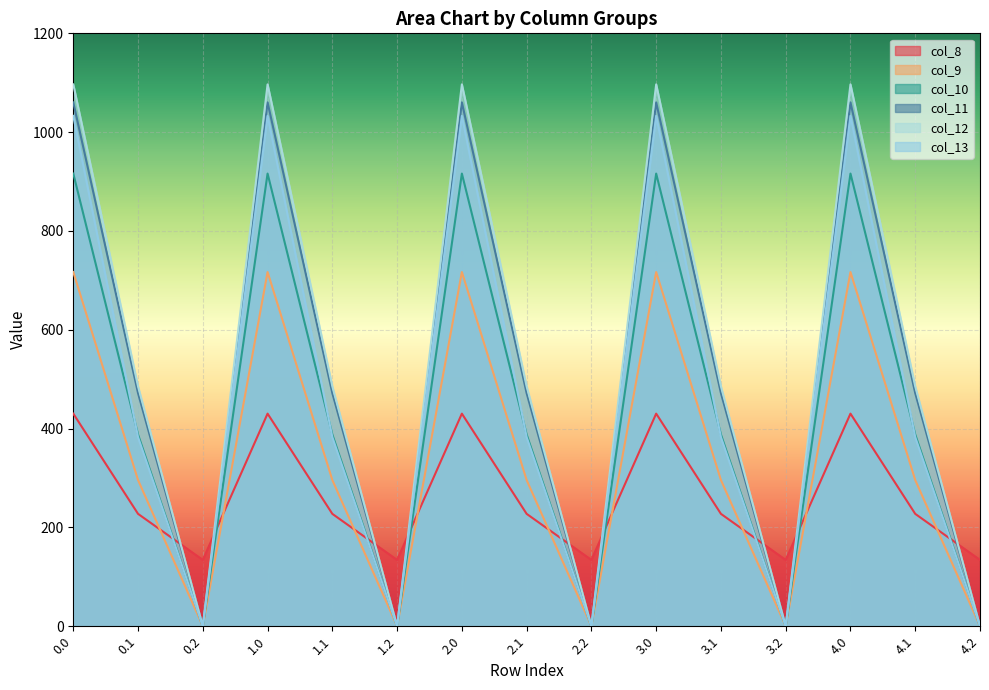

True or false: col_8 has more than 1 points higher than both neighbors.

True